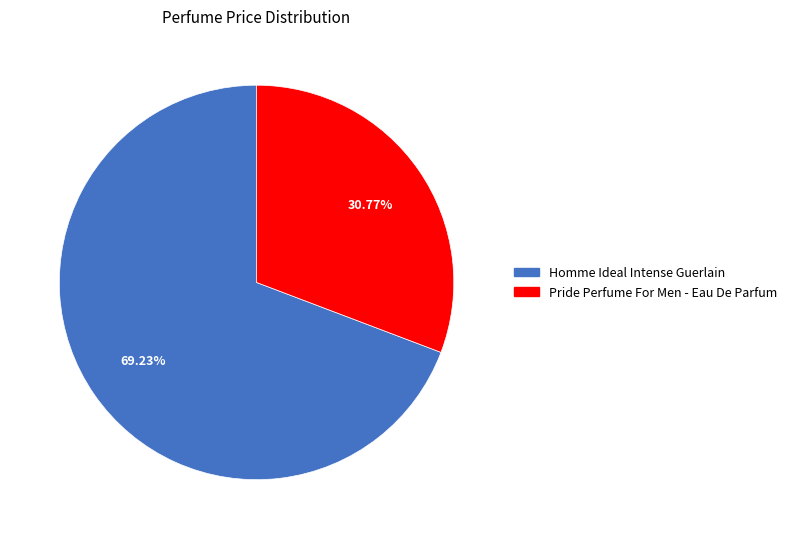

How many slices are in this pie chart?

2